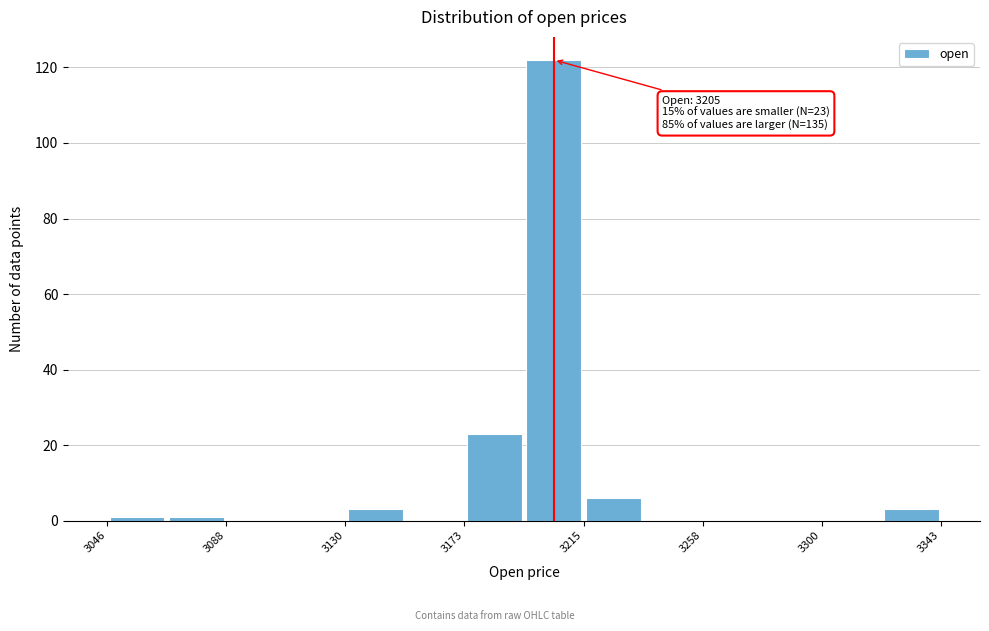

Over which range of the x-axis is the bar tallest?

3195 to 3215